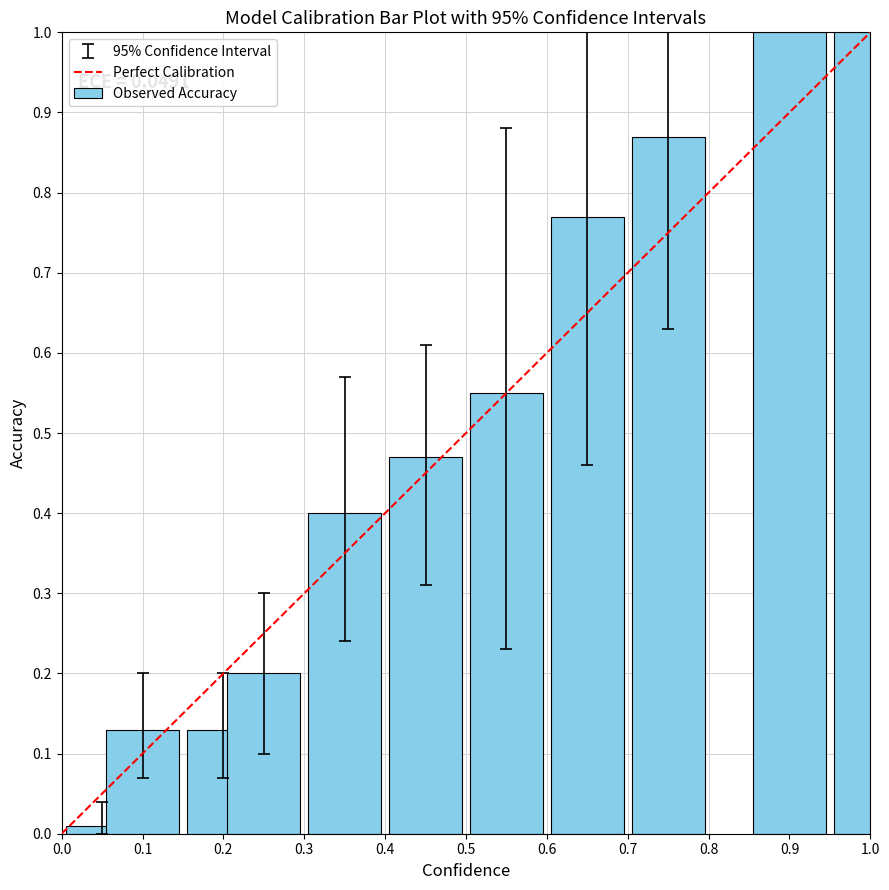

What is the maximum value shown in the chart?

1.0